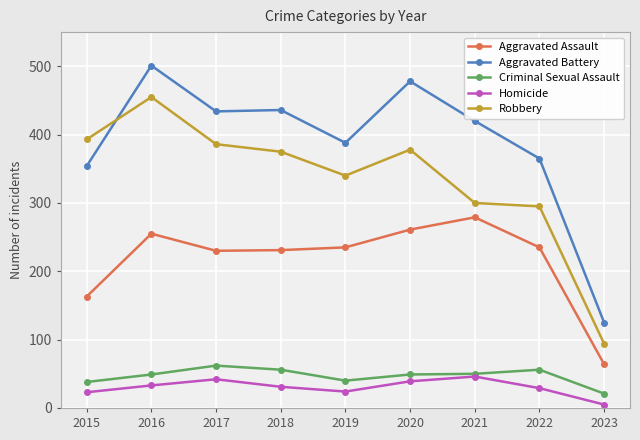

The value of Robbery at 2022 is 295. True or false?

True